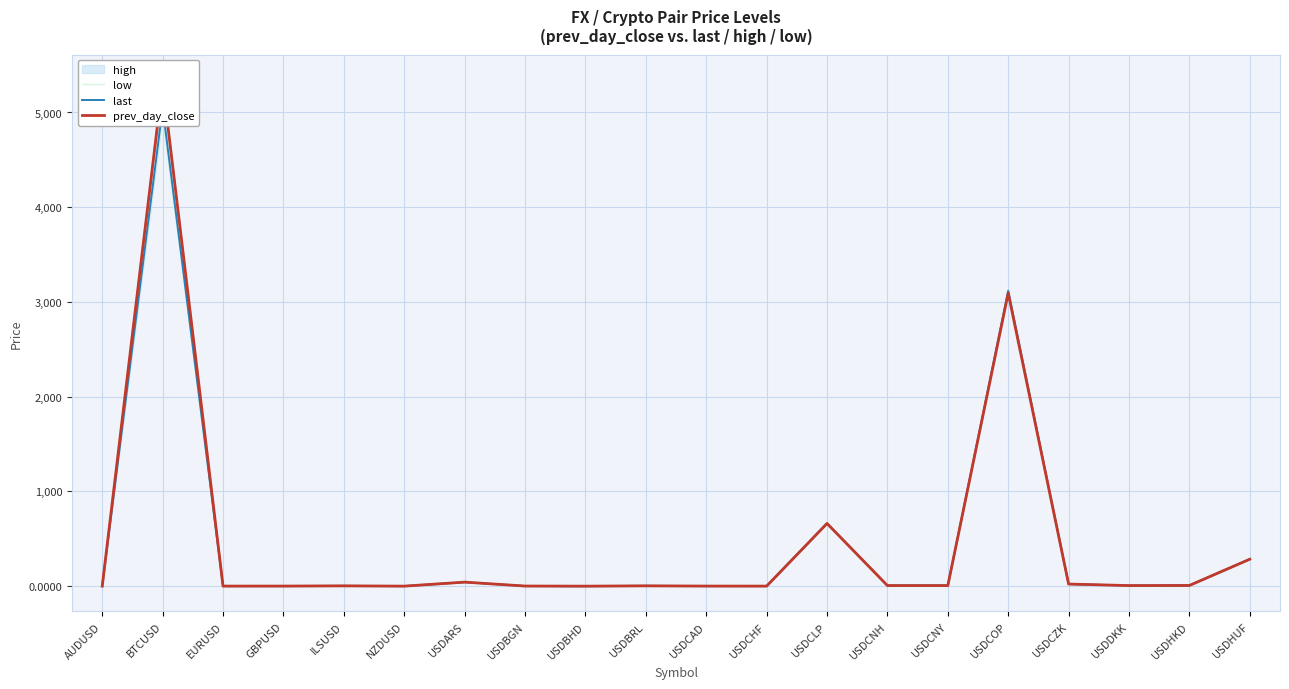

Between GBPUSD and ILSUSD, which series saw the biggest shift?

low